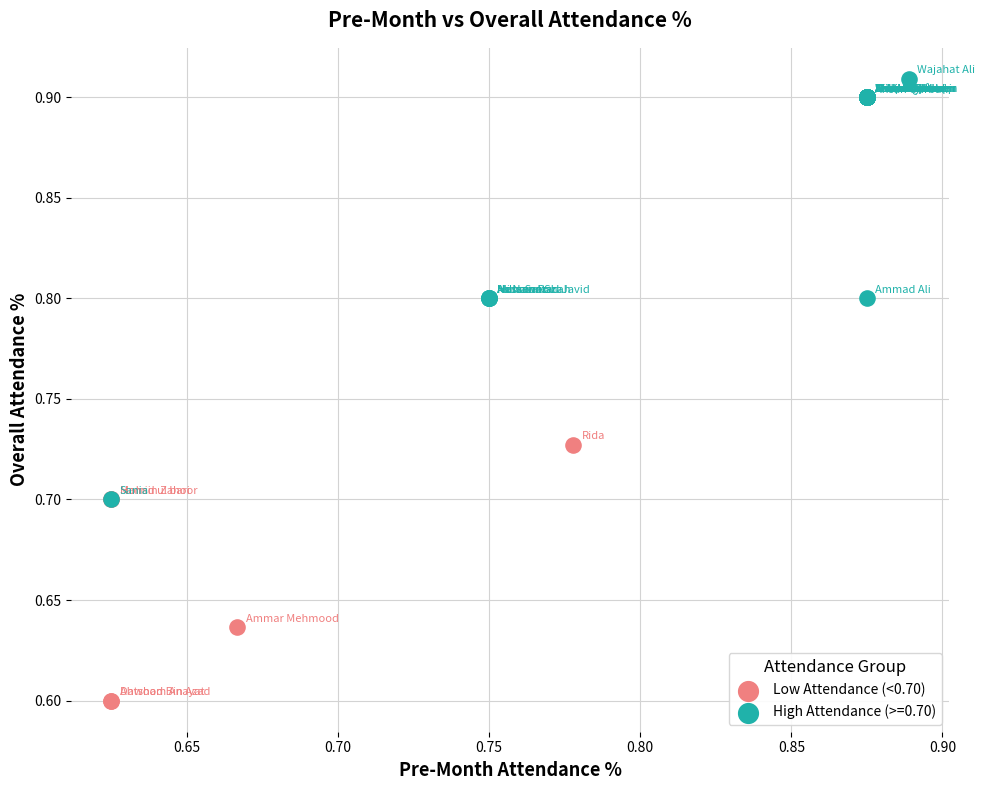

Which series has the widest spread of Y values?

High Attendance (>=0.70)